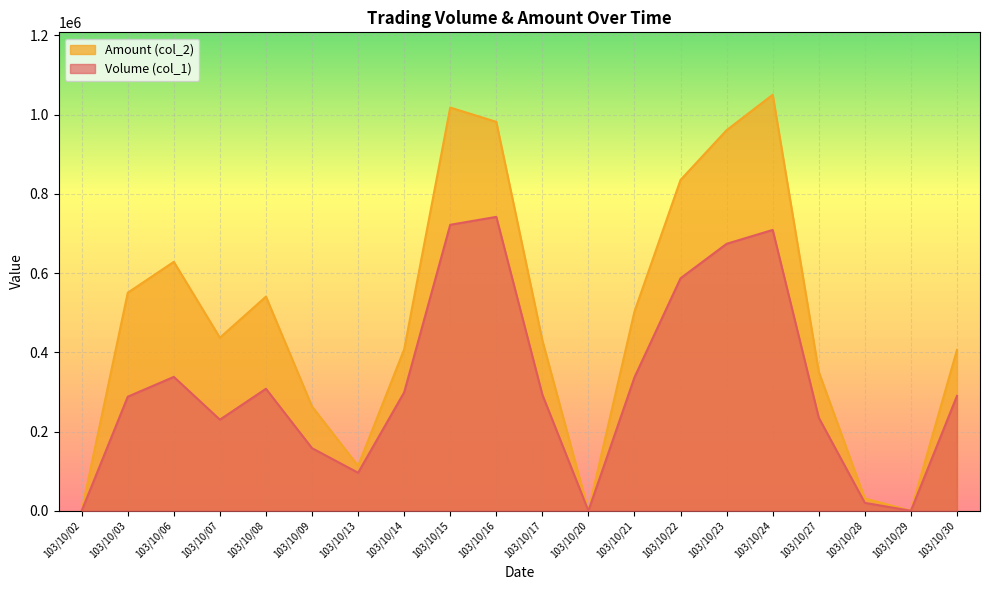

At which label does Amount (col_2) reach its minimum?

103/10/02